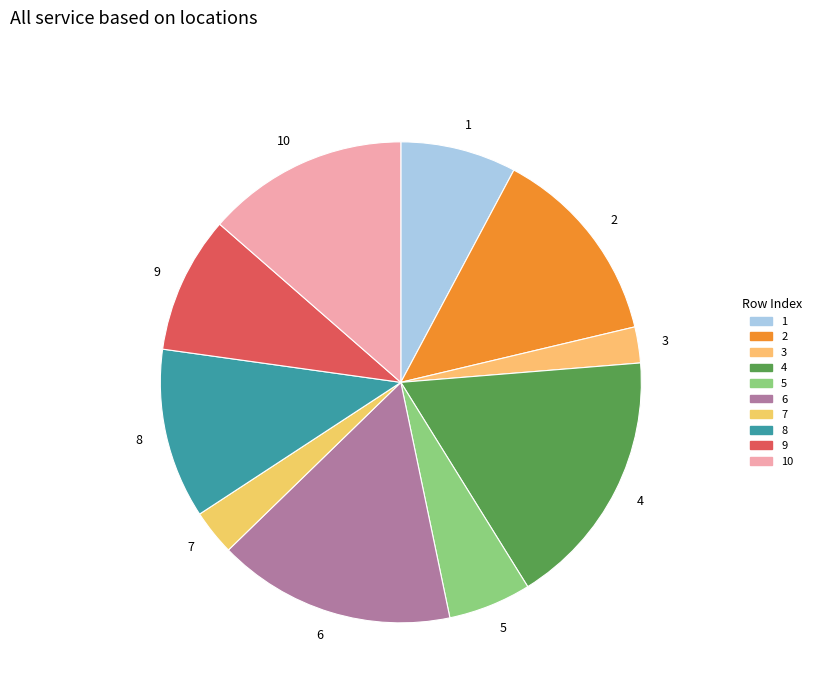

Which category has the biggest portion of the pie?

4